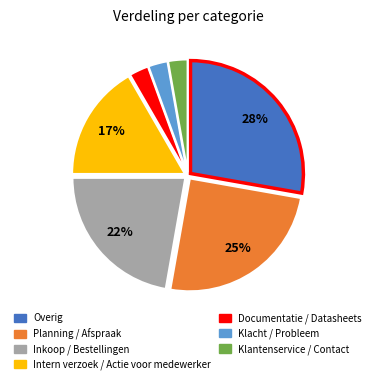

How many slices are in this pie chart?

7